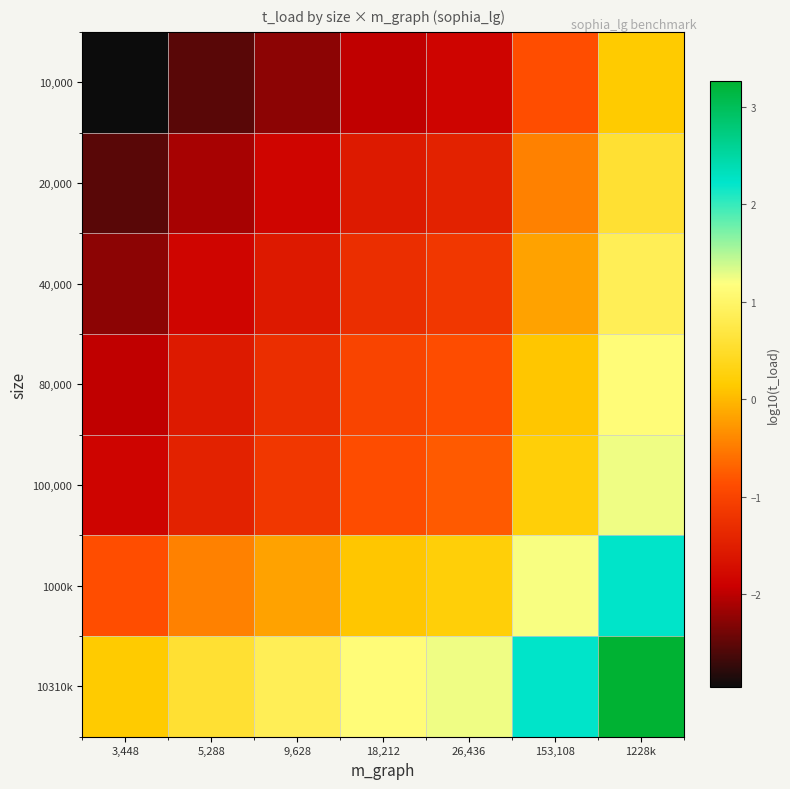

Which series has the largest total across all categories?

10310k